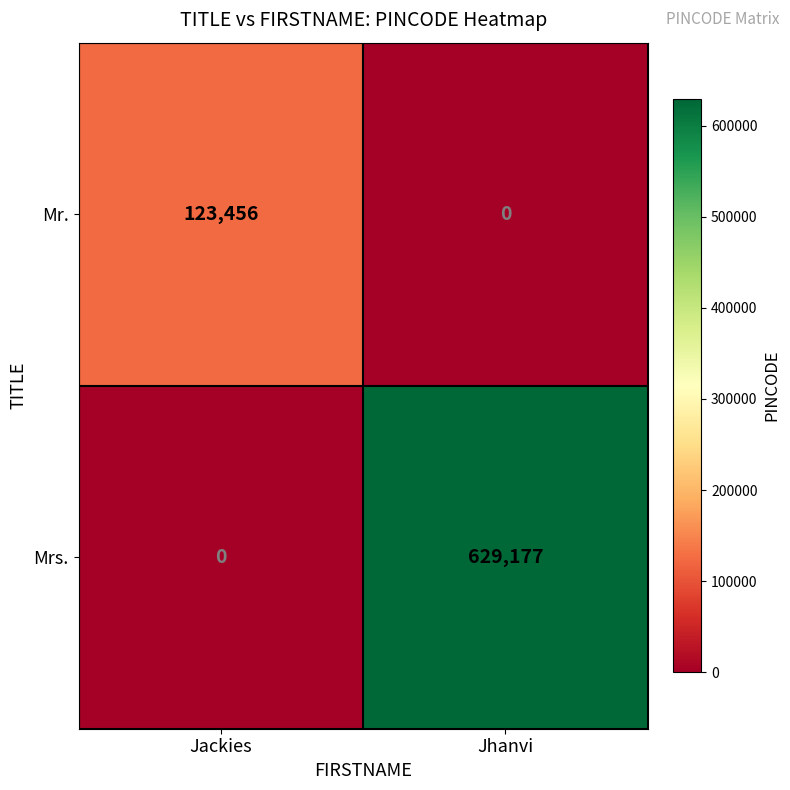

Reading right to left, transcribe all the data shown in this chart.

Mr.: 0	123456
Mrs.: 629177	0